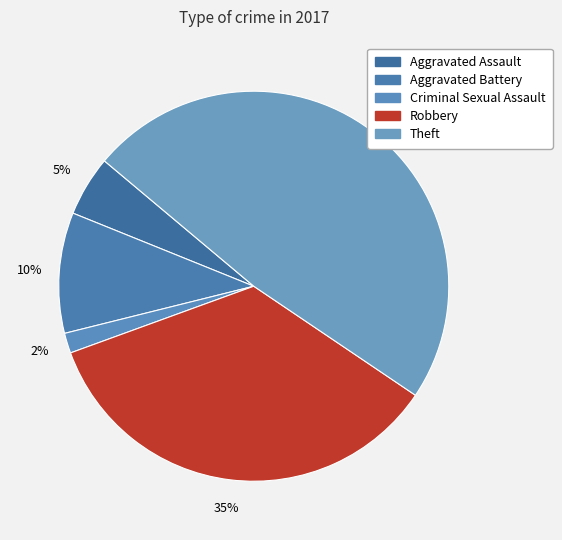

What is the largest slice in the pie chart?

Theft